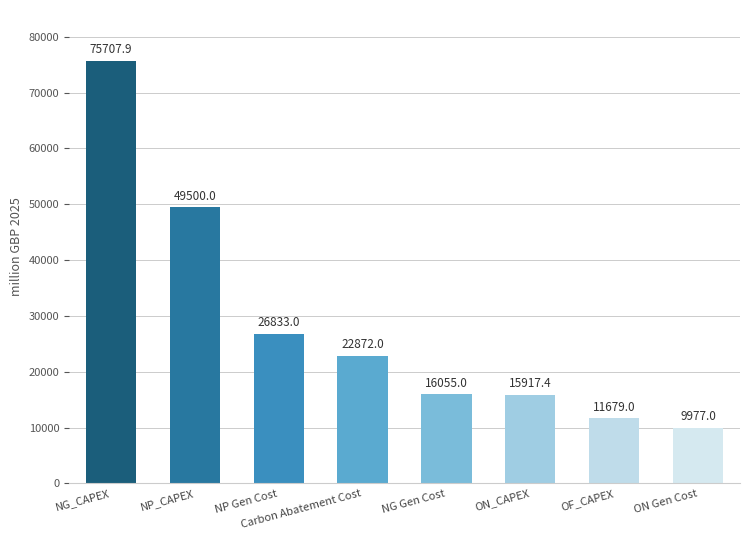

What is the difference between the values at NP_CAPEX and ON Gen Cost?

39523.0